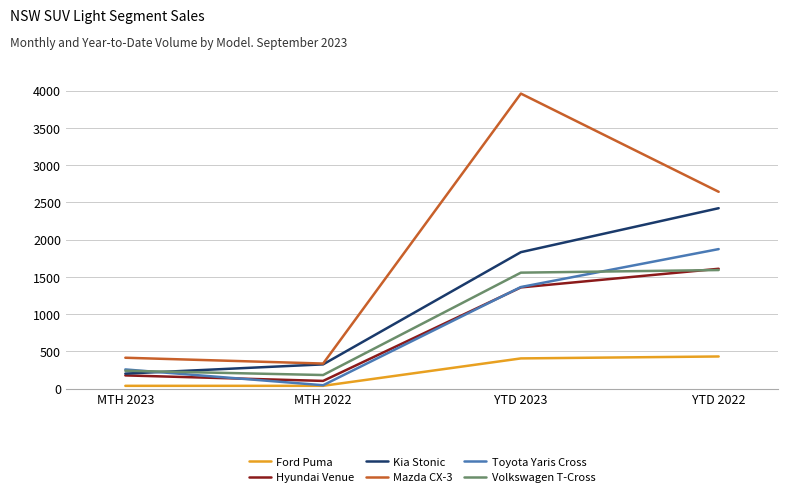

Where is Kia Stonic nearest to the value 1311?

YTD 2023